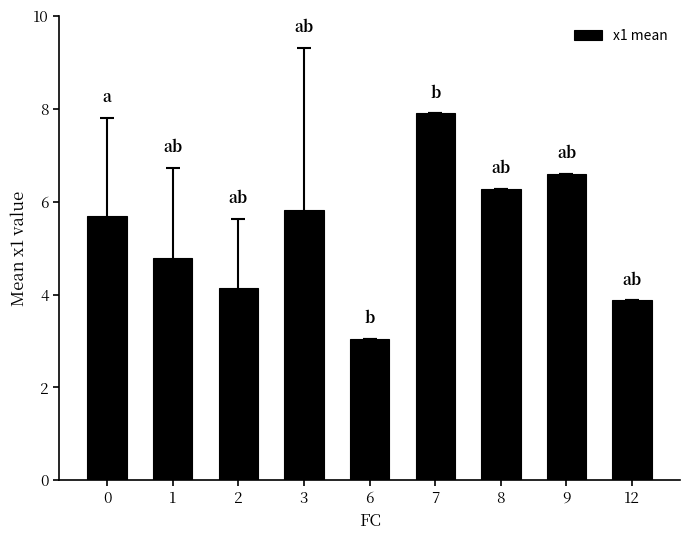

What is the sum of the values at 3 and 1?

10.6